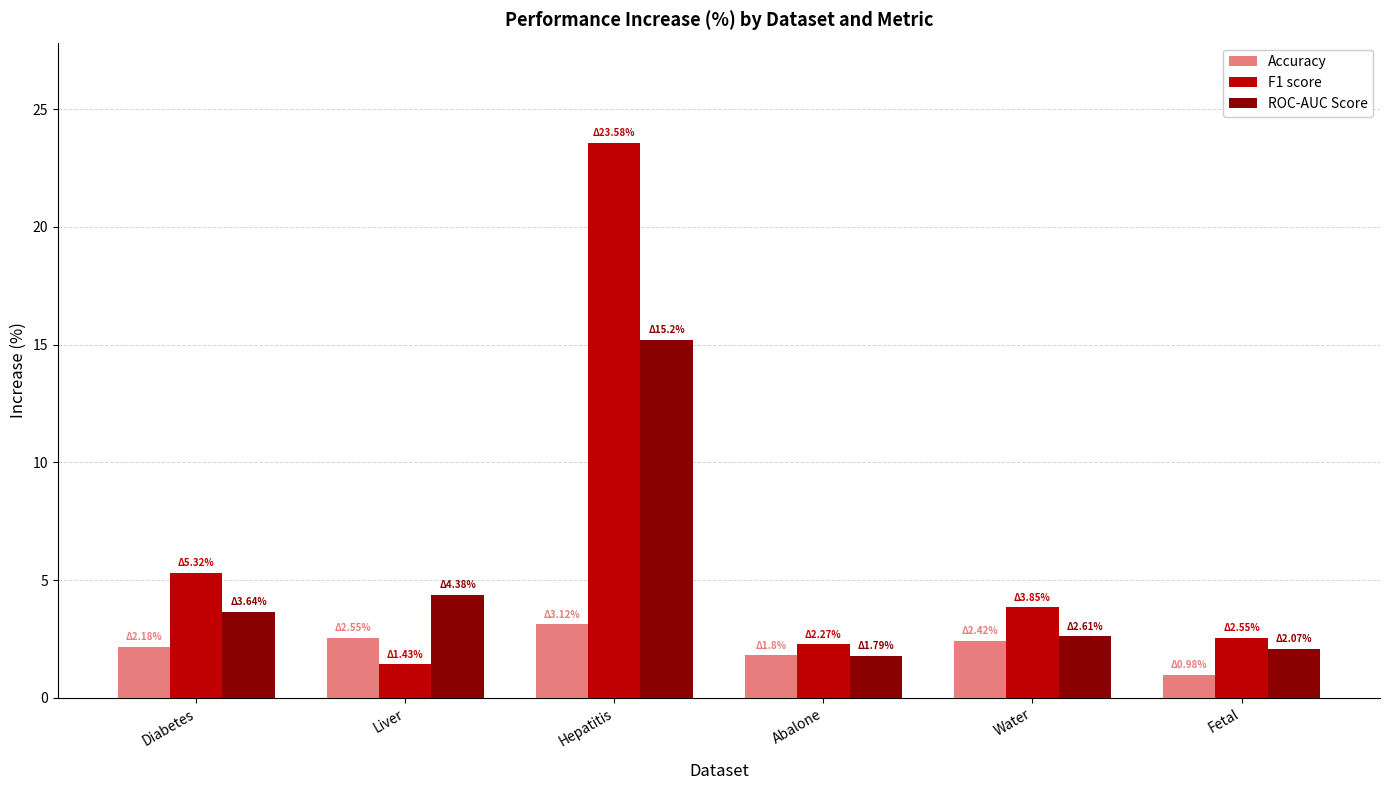

What is the maximum value for F1 score?

23.6